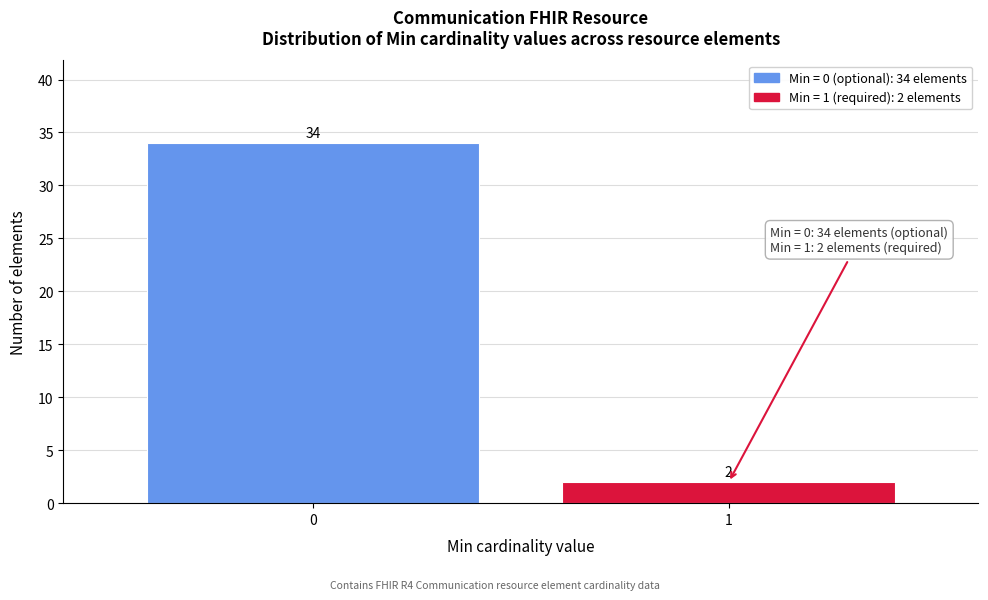

Reading left to right, extract all data points from this chart.

34	2